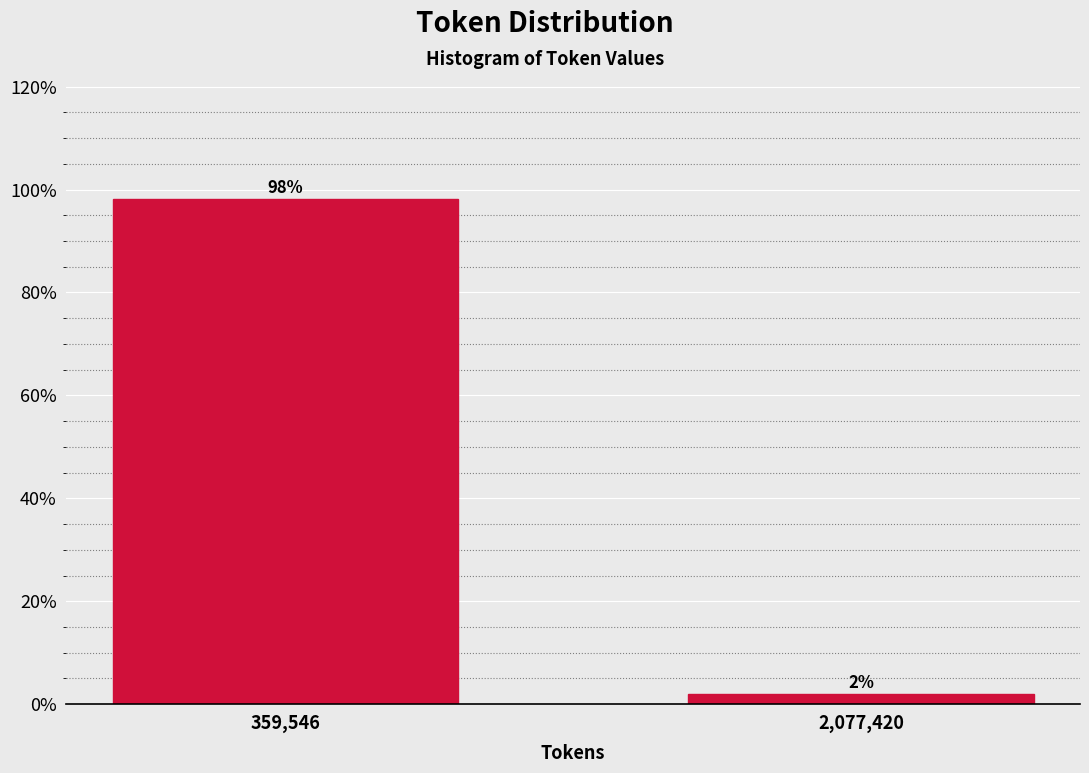

What position from the right is 2,077,420?

1